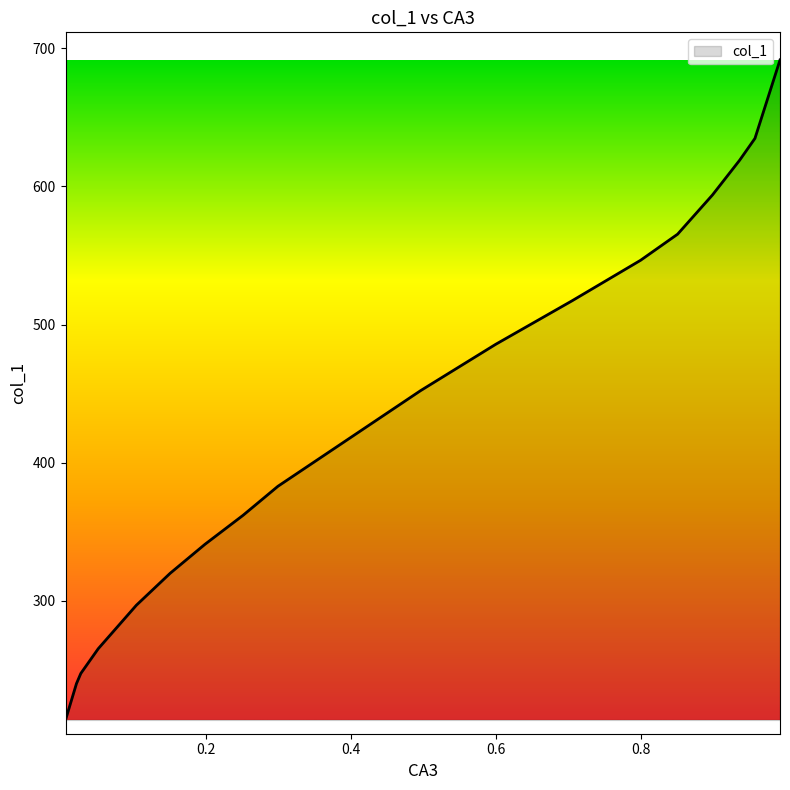

Which has a higher value, 0.0211 or 0.1985?

0.1985